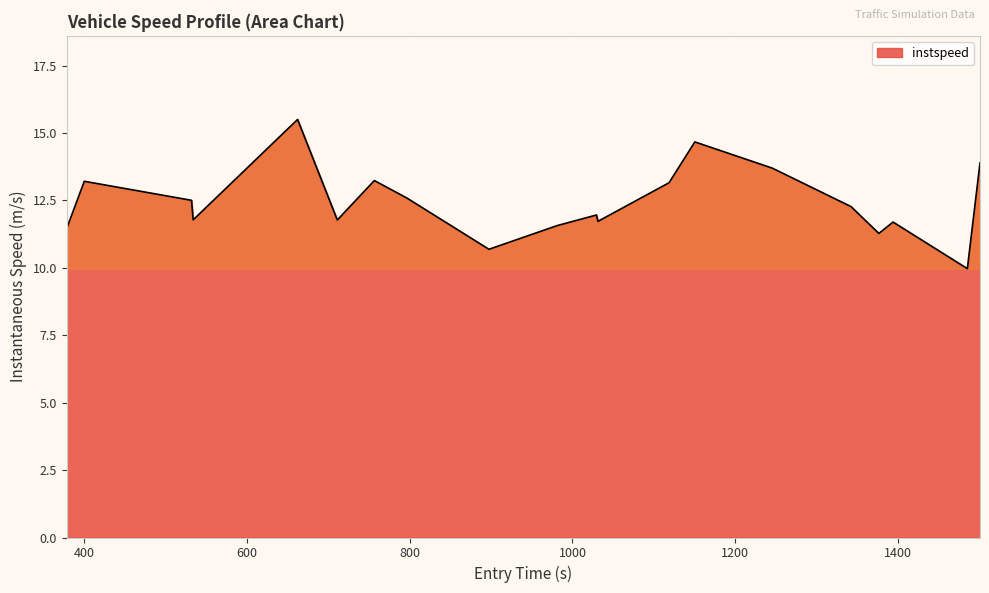

What is the difference between the maximum and minimum values?

5.5